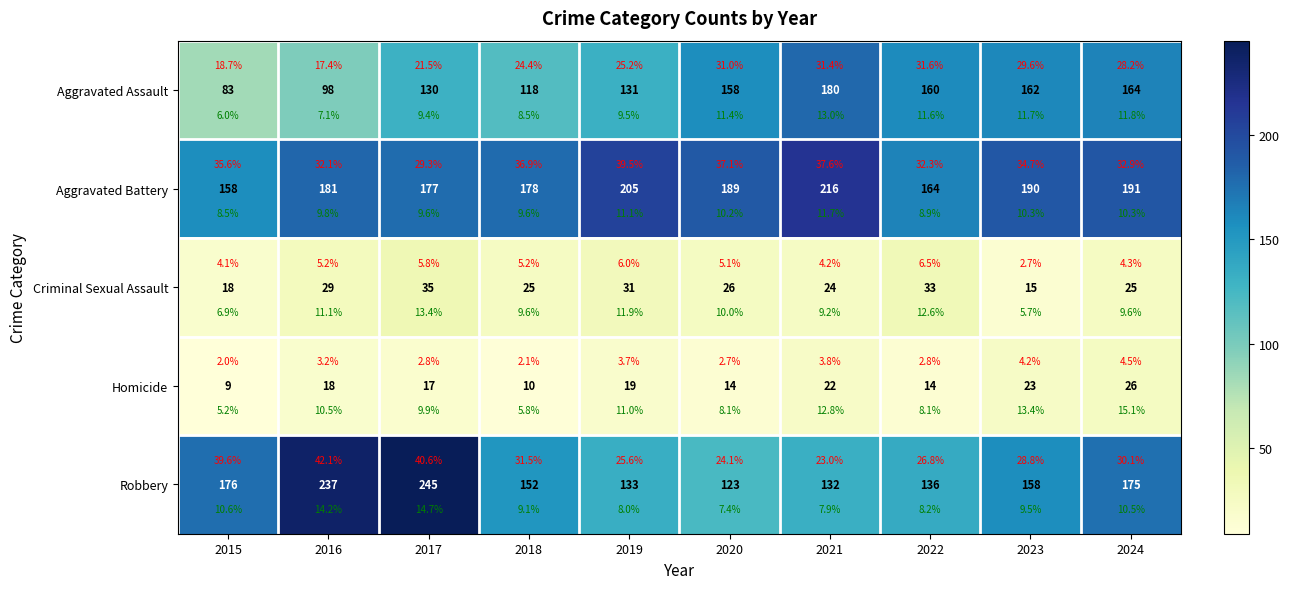

Rank the series at 2019 from lowest to highest value.

Homicide, Criminal Sexual Assault, Aggravated Assault, Robbery, Aggravated Battery